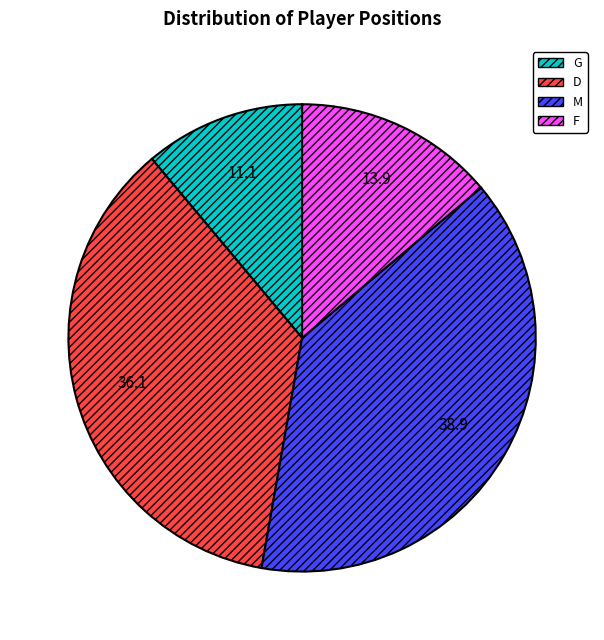

Does D represent more than half of the total?

No